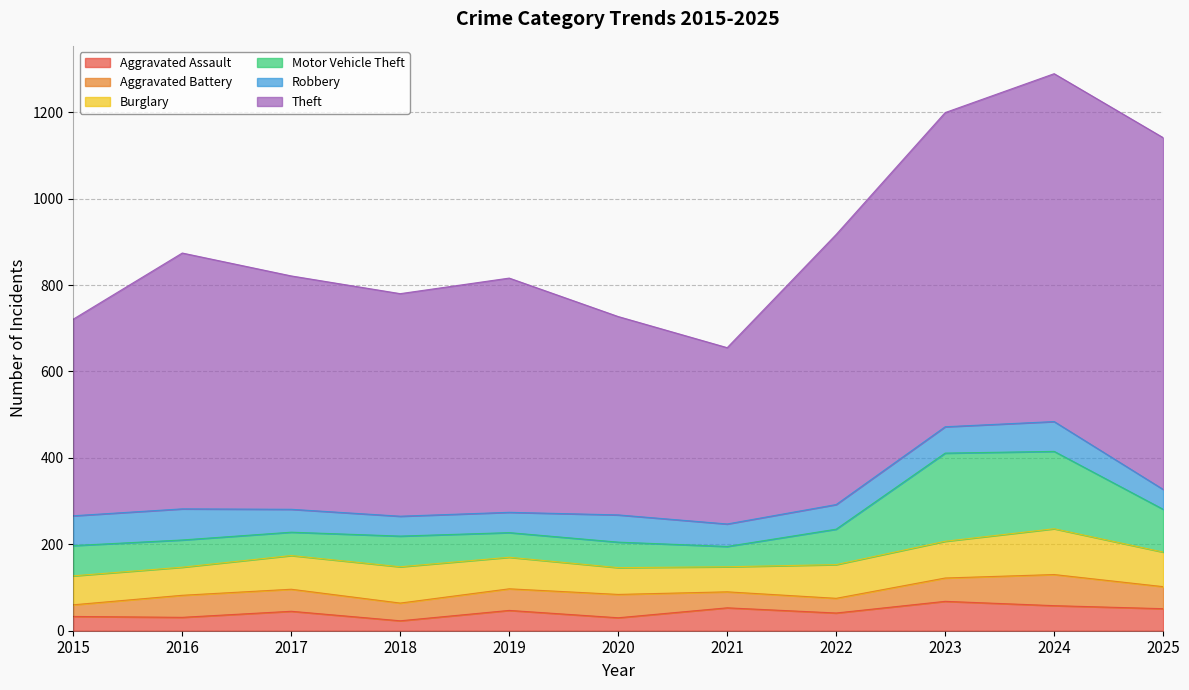

After their last crossing, which series has the higher values: Motor Vehicle Theft or Burglary?

Motor Vehicle Theft